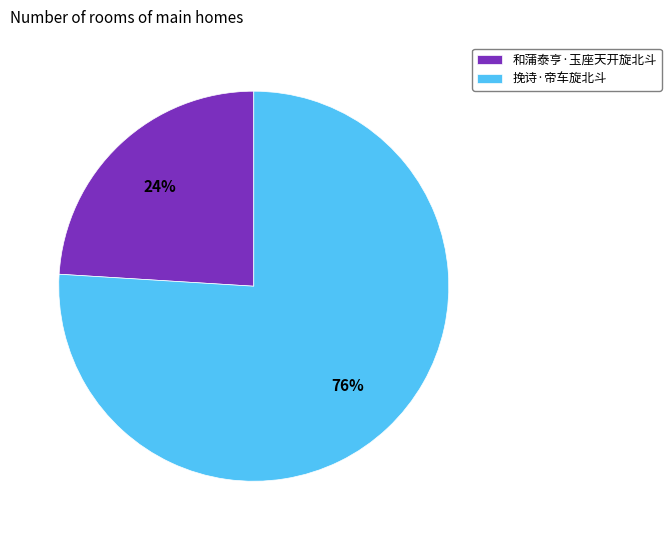

Which slice is the largest?

挽诗·帝车旋北斗